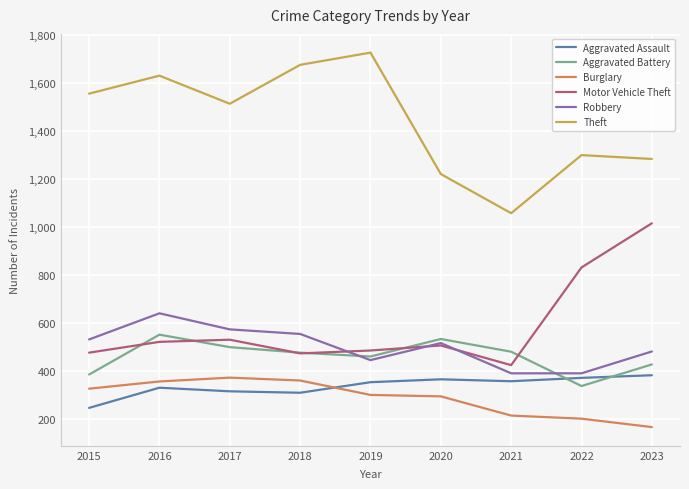

The value of Theft at 2016 is 1631. True or false?

True